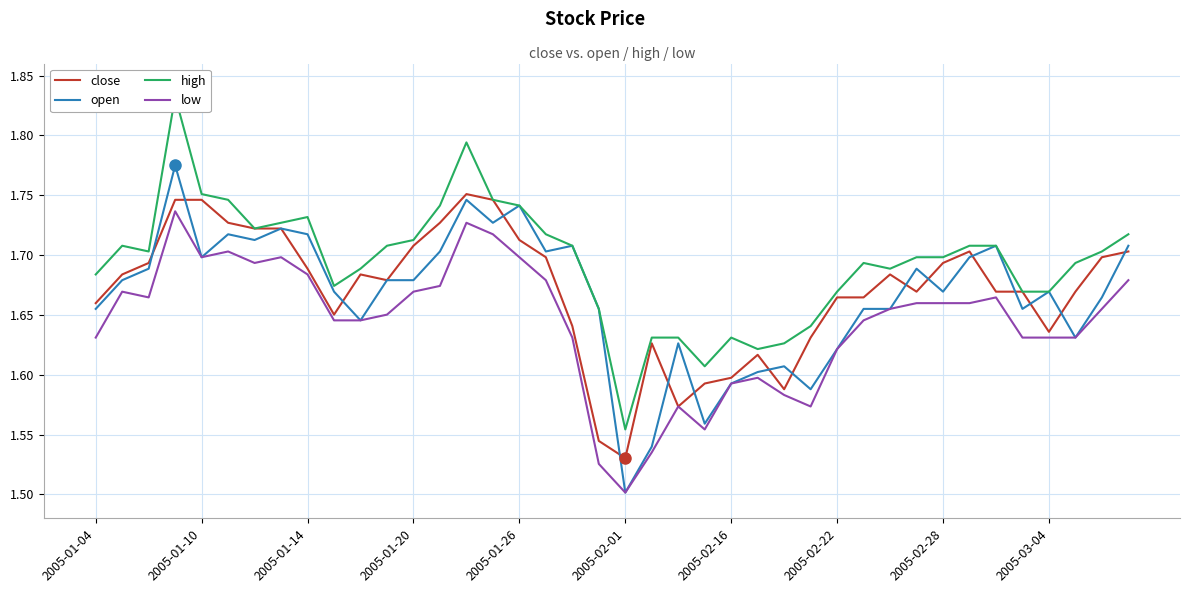

True or false: open has more than 0 points higher than both neighbors.

True